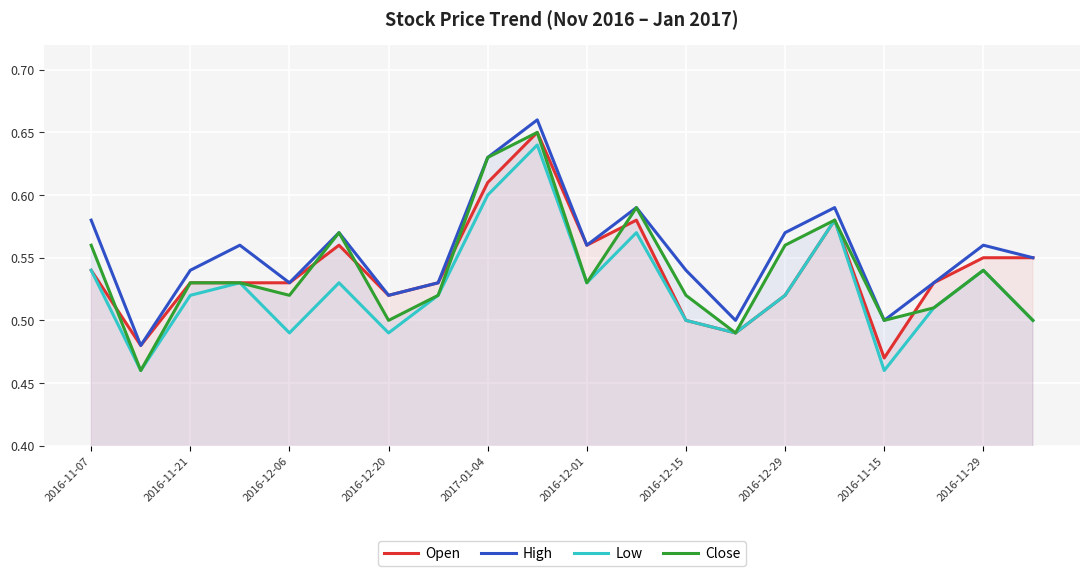

What are all the series names shown in the legend?

Open, High, Low, Close